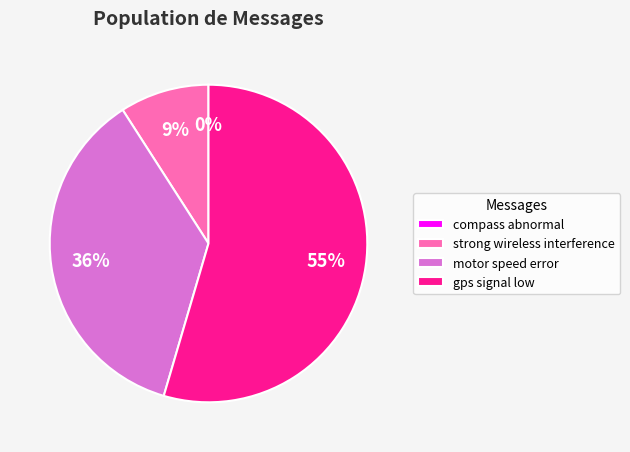

What percentage do motor speed error and gps signal low together represent?

90.9%